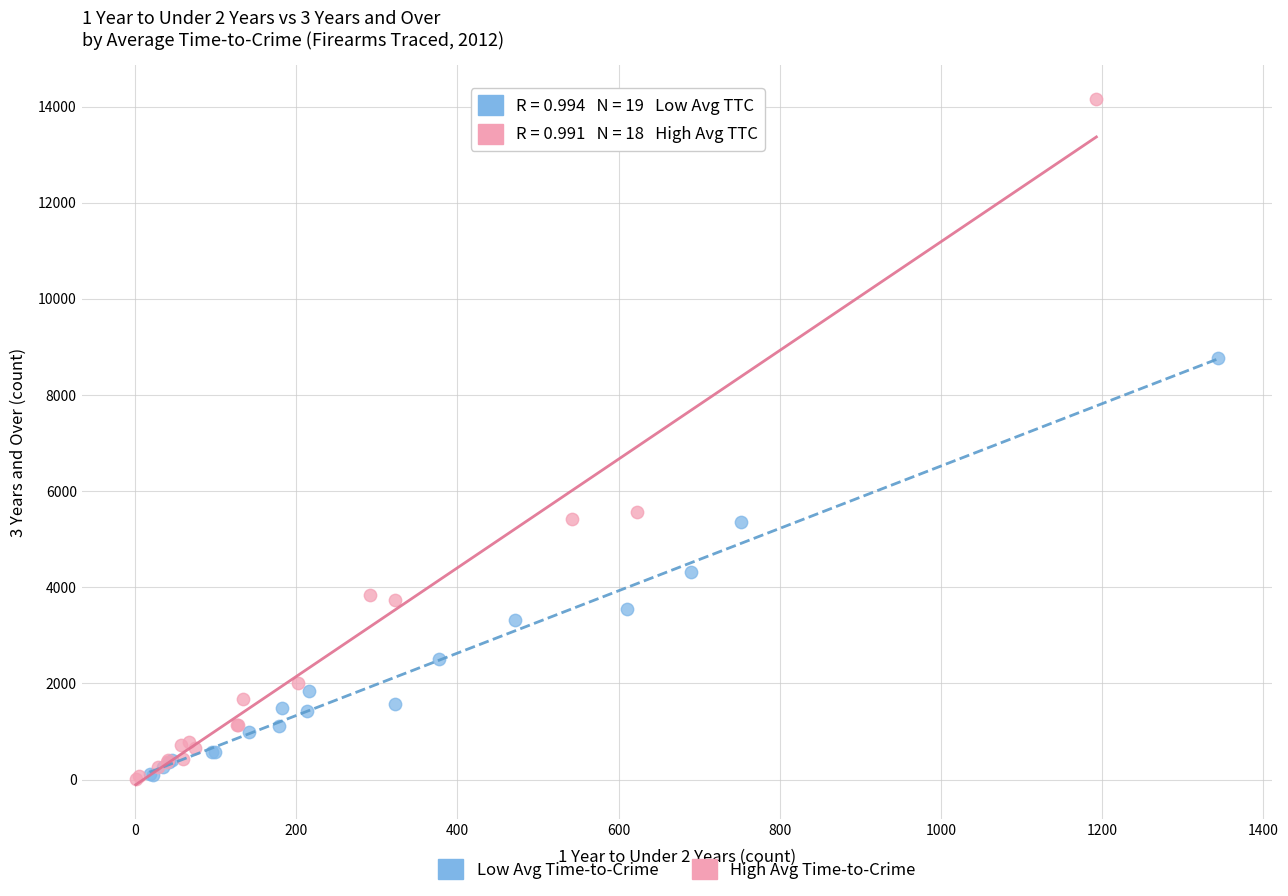

Which series reaches the maximum Y coordinate?

High Avg Time-to-Crime